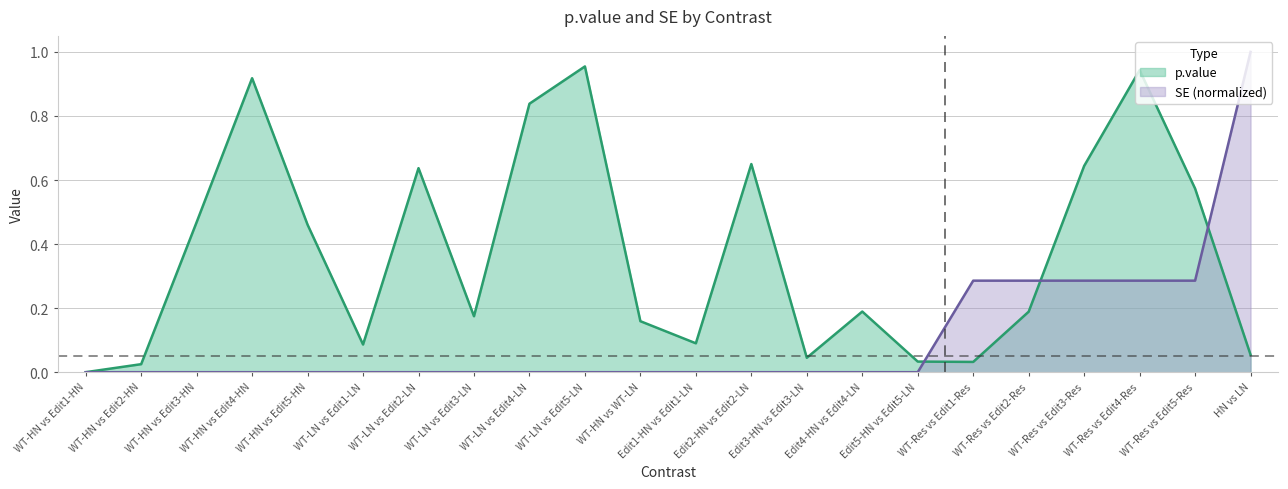

Between WT-HN vs Edit2-HN and WT-LN vs Edit5-LN, which series saw the biggest shift?

p.value